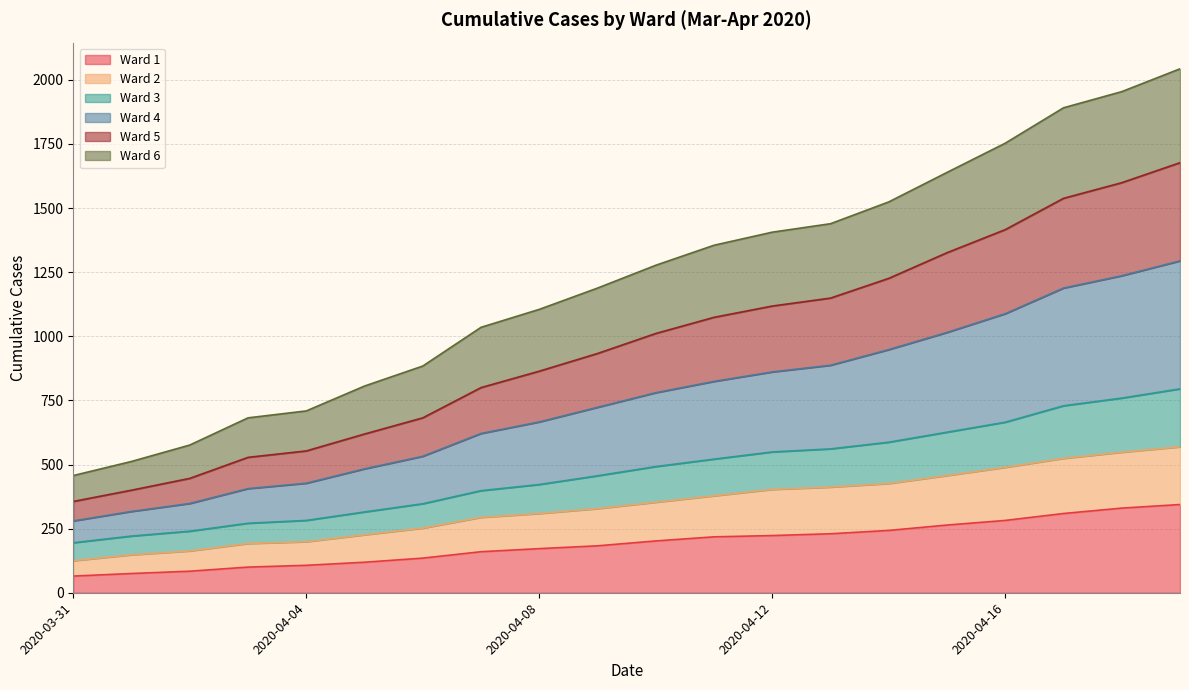

What is the sum of all Ward 1 values?

3845